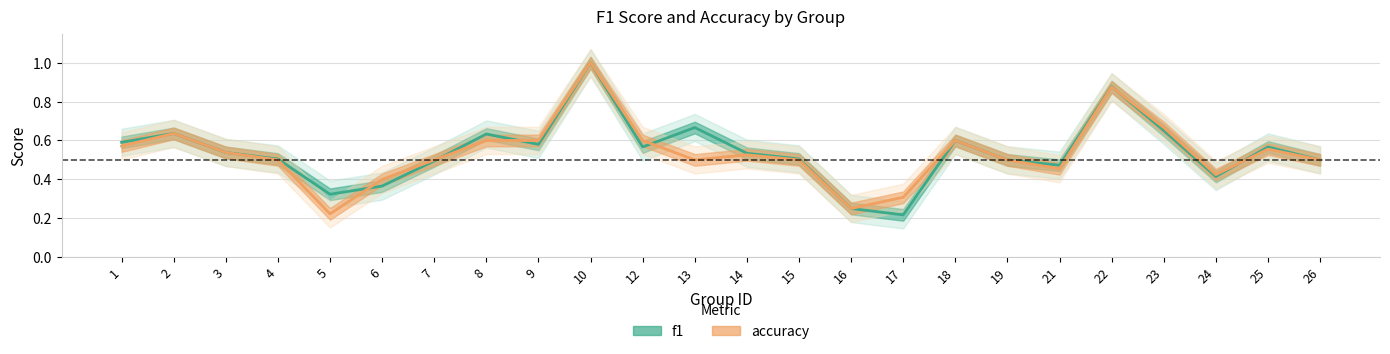

How many interior local valleys does the accuracy series have?

5